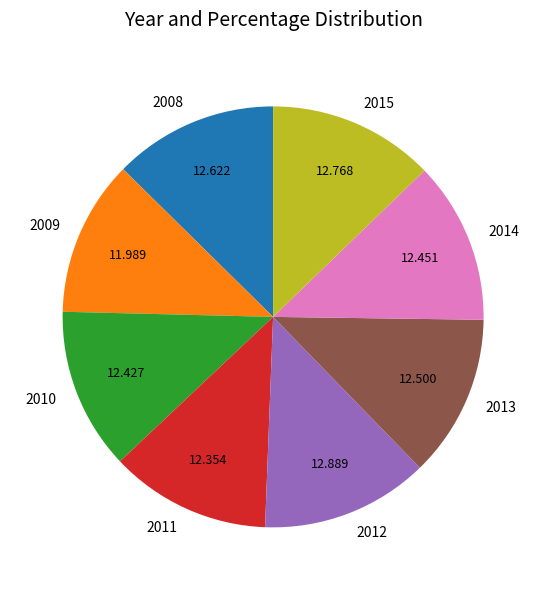

Does 2009 account for over 50% of the chart?

No